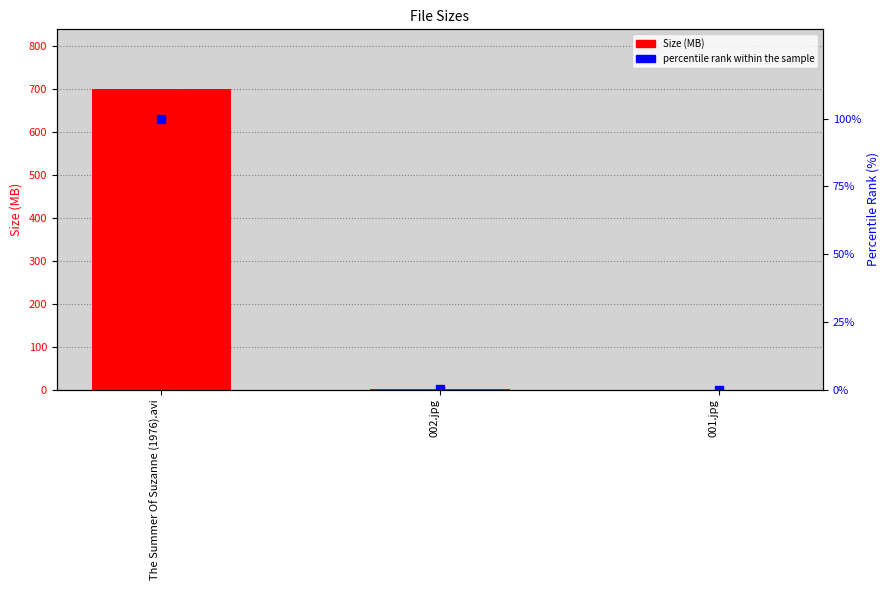

Rank the series by their average value, from lowest to highest.

percentile rank within the sample, Size (MB)